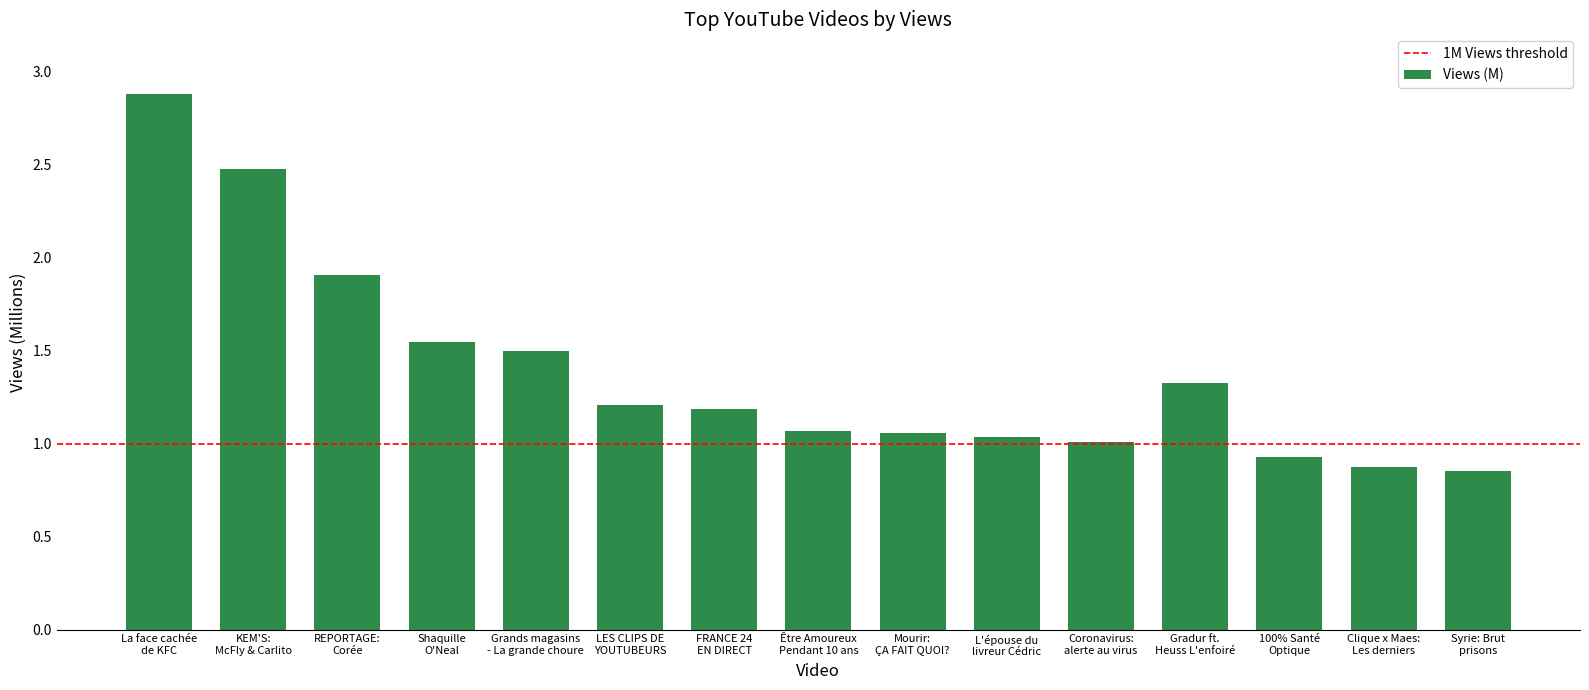

Are the bars grouped side by side (vs. stacked)?

No